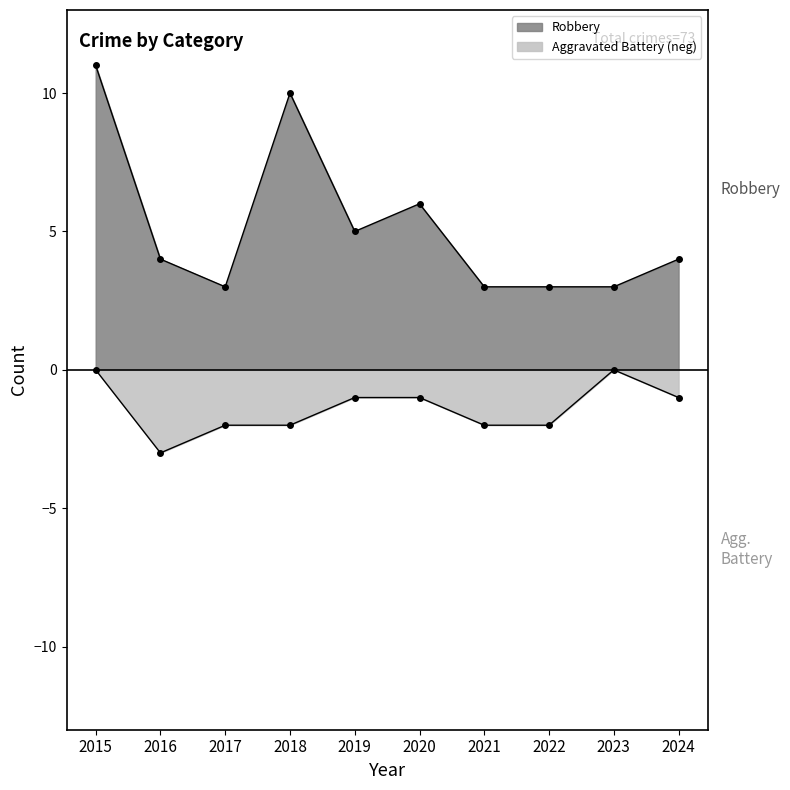

Reading left to right, what are all the values shown in this chart?

Aggravated Battery: 2015=0	2016=-3	2017=-2	2018=-2	2019=-1	2020=-1	2021=-2	2022=-2	2023=0	2024=-1
Robbery: 2015=11	2016=4	2017=3	2018=10	2019=5	2020=6	2021=3	2022=3	2023=3	2024=4